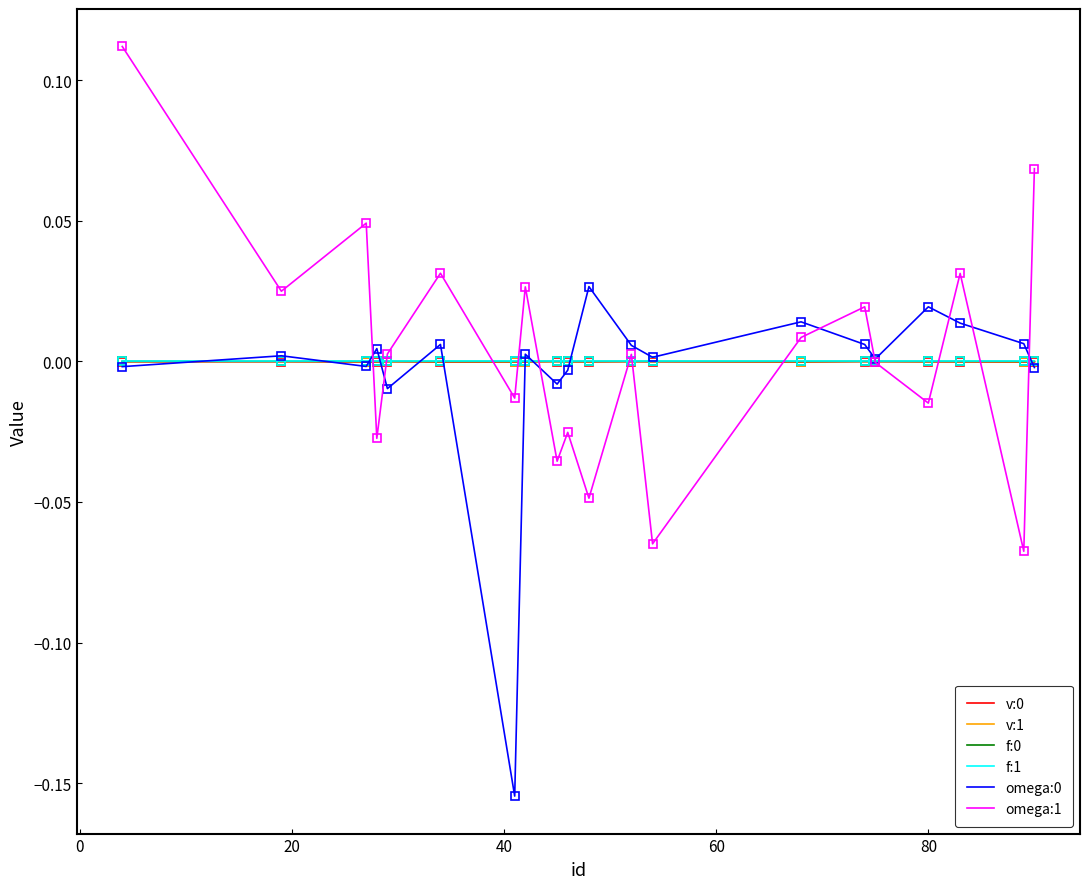

Does the chart display data point markers on the line(s)?

No